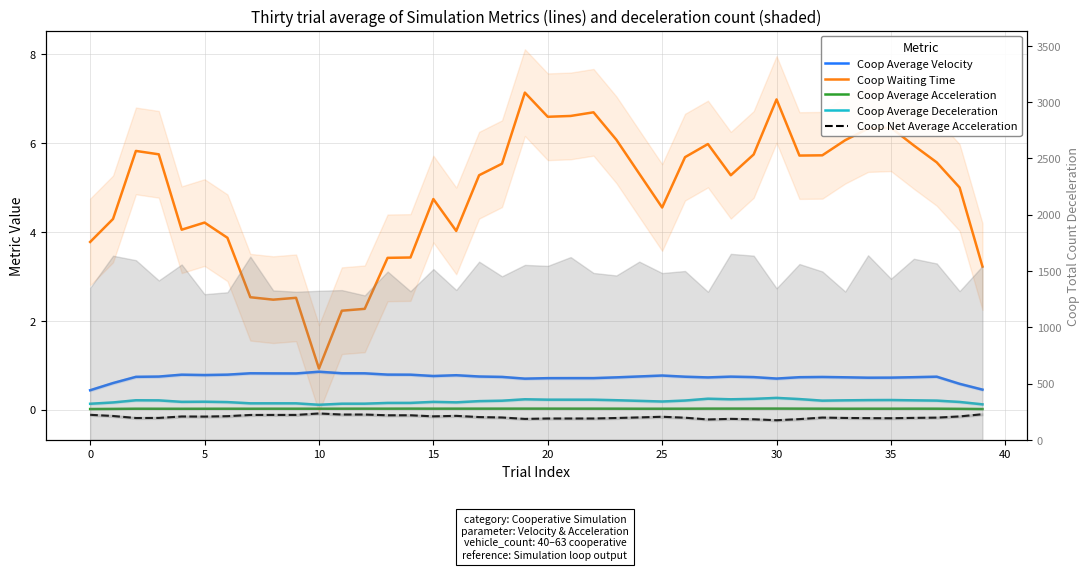

What is the total value across all series at 27?

6.7